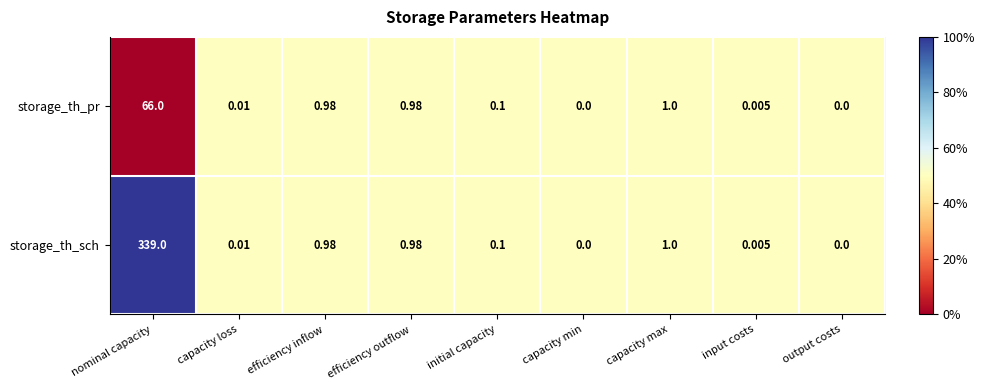

Which category has the highest value in the storage_th_sch series?

nominal capacity